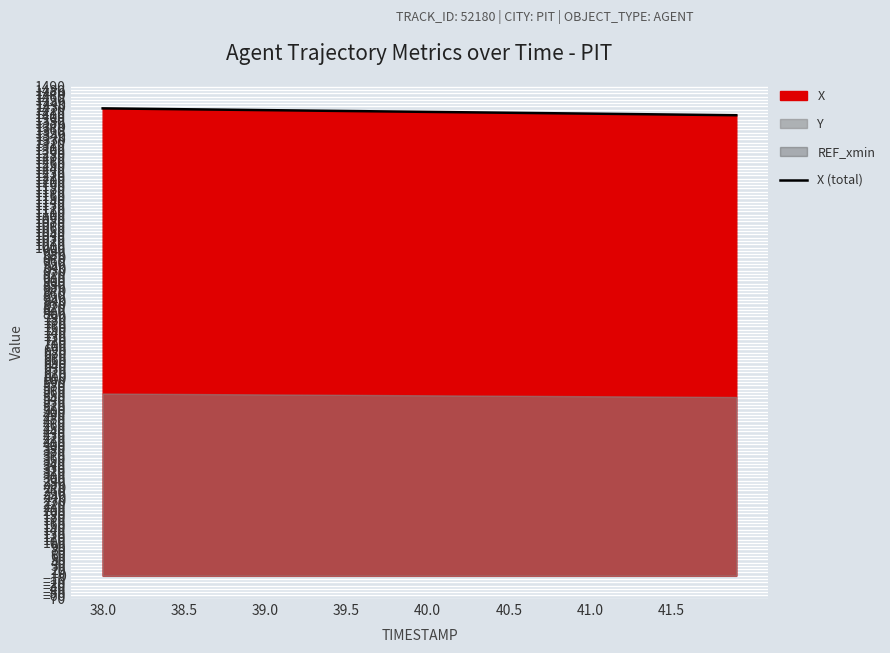

Where does the data first go above 1413?

38.0